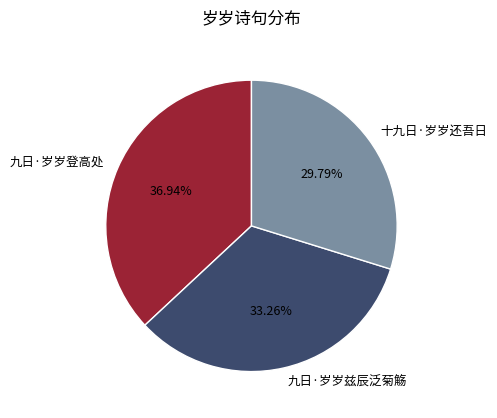

Between 十九日·岁岁还吾日 and 九日·岁岁登高处, which is larger?

九日·岁岁登高处